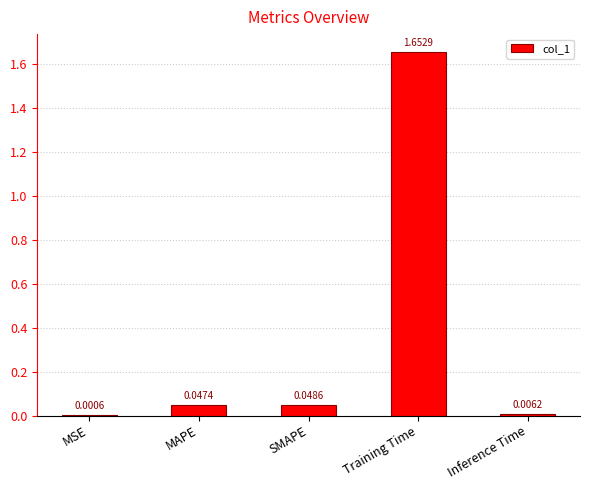

Does the chart contain stacked bars?

No